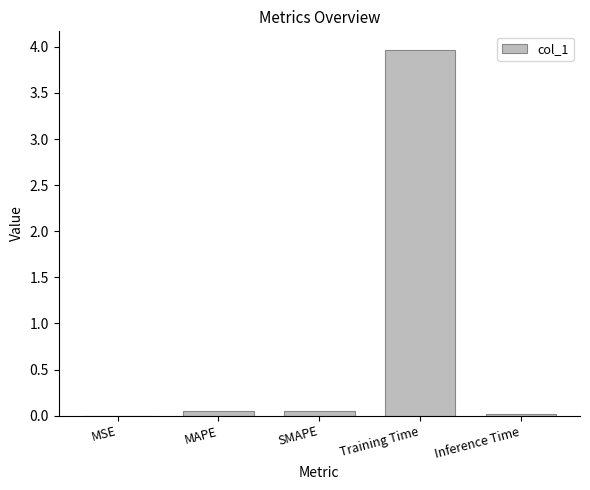

What is the greatest value displayed?

4.0